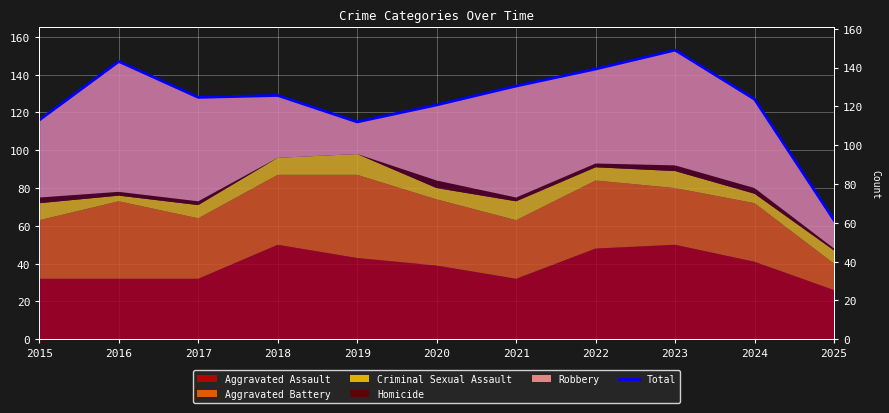

What is the smallest value displayed?

63